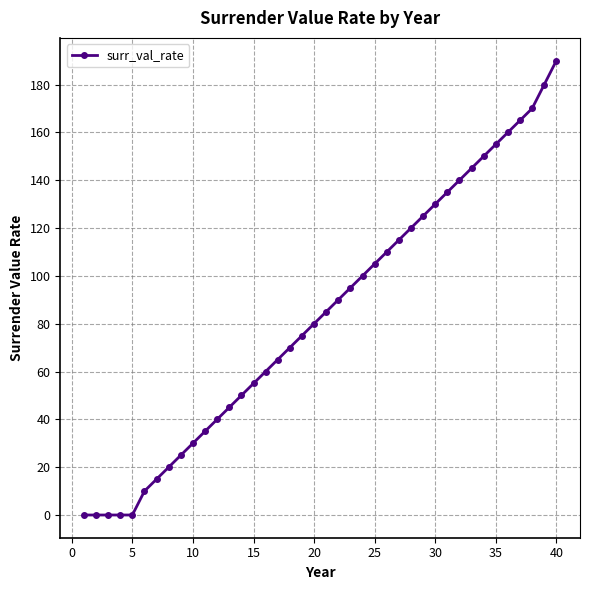

How many categories are shown in the chart?

40